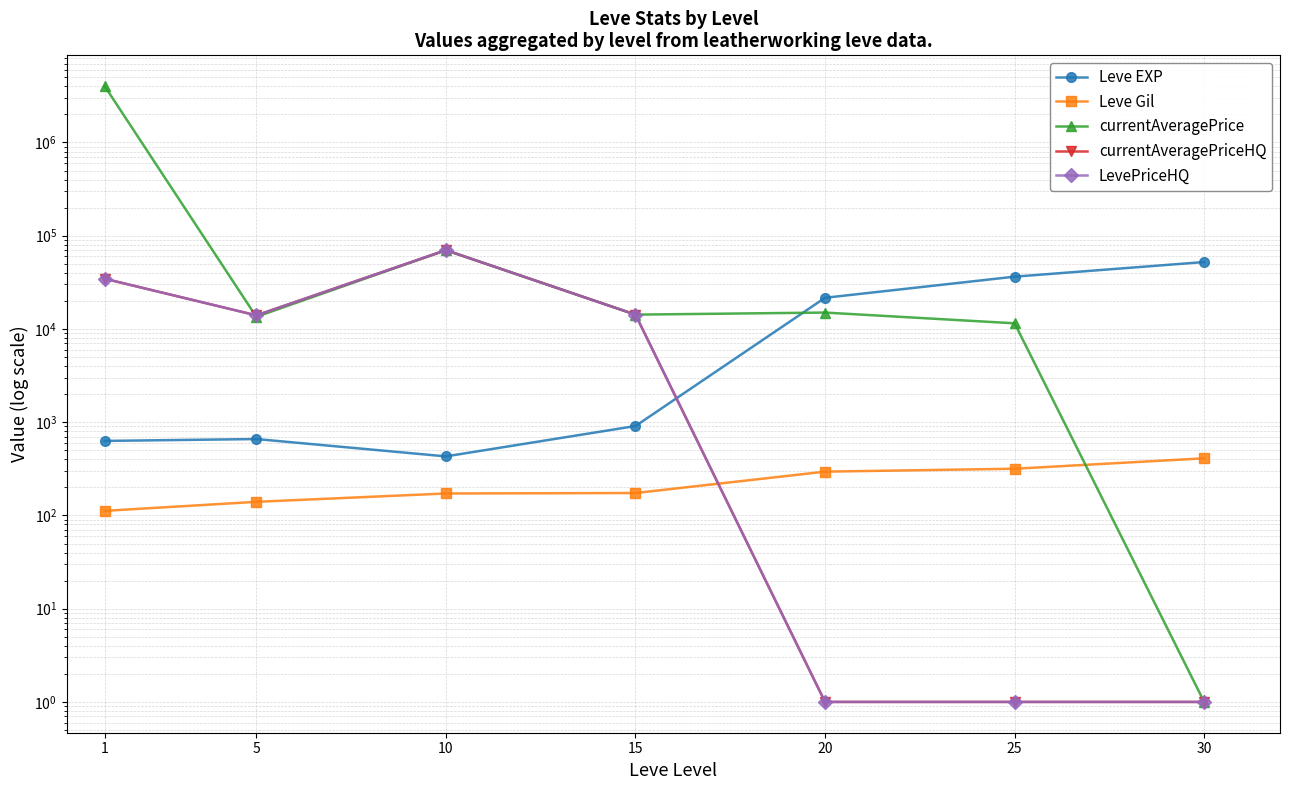

What is the difference between the second highest and second lowest values in the Leve Gil series?

177.0